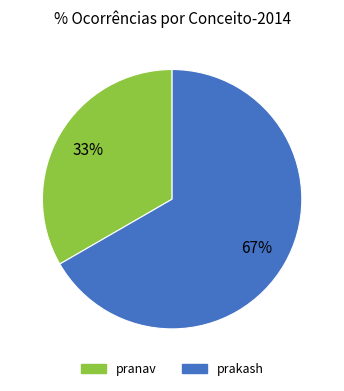

Rank the categories by value from highest to lowest.

prakash, pranav